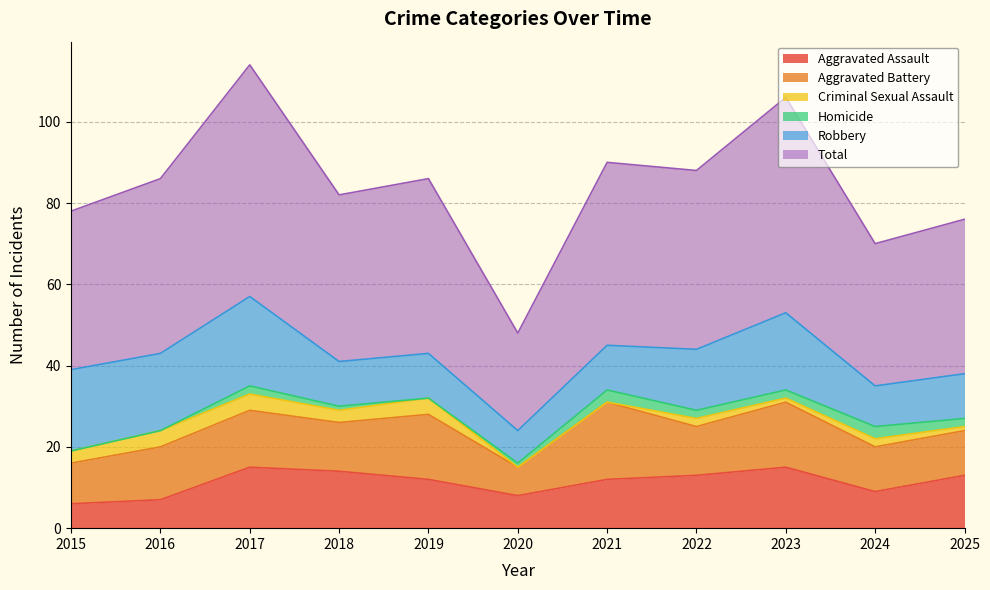

How many lines are shown in the chart?

6